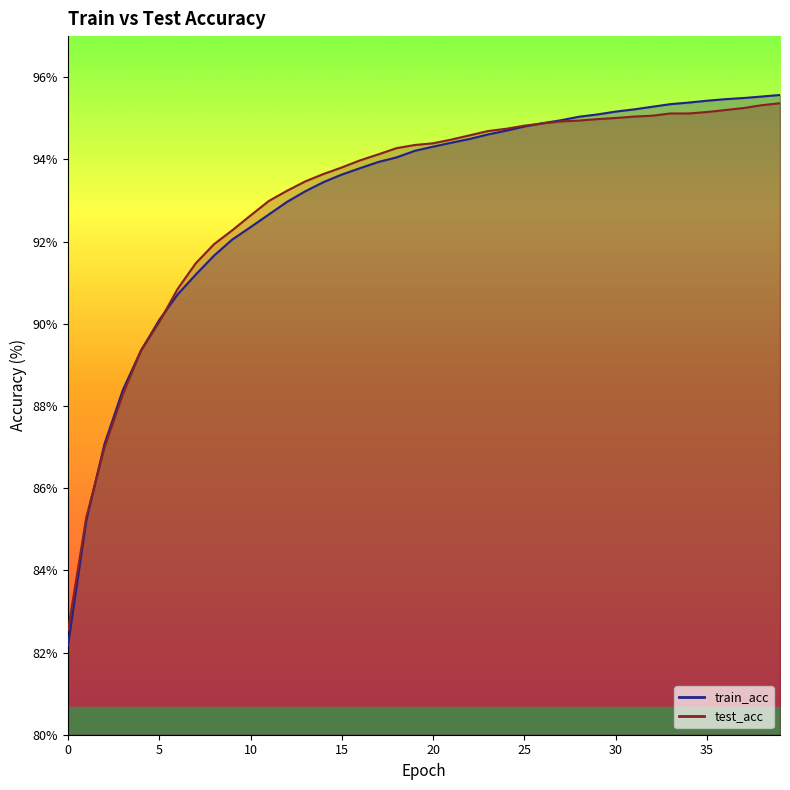

Which series has the largest total across all categories?

test_acc